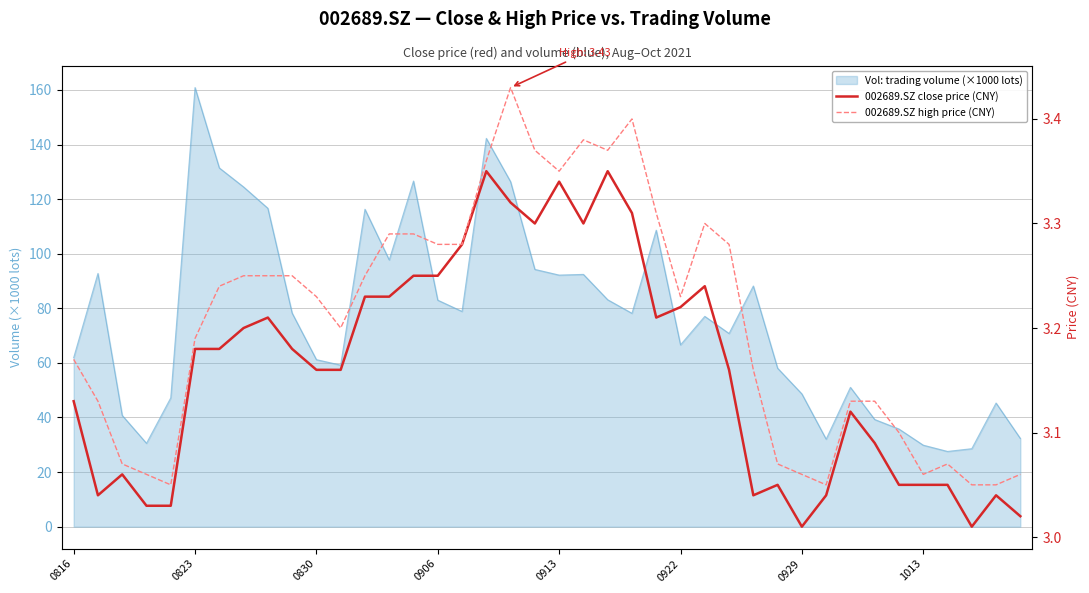

What is the average value of the 002689.SZ close price (CNY) series?

3.2